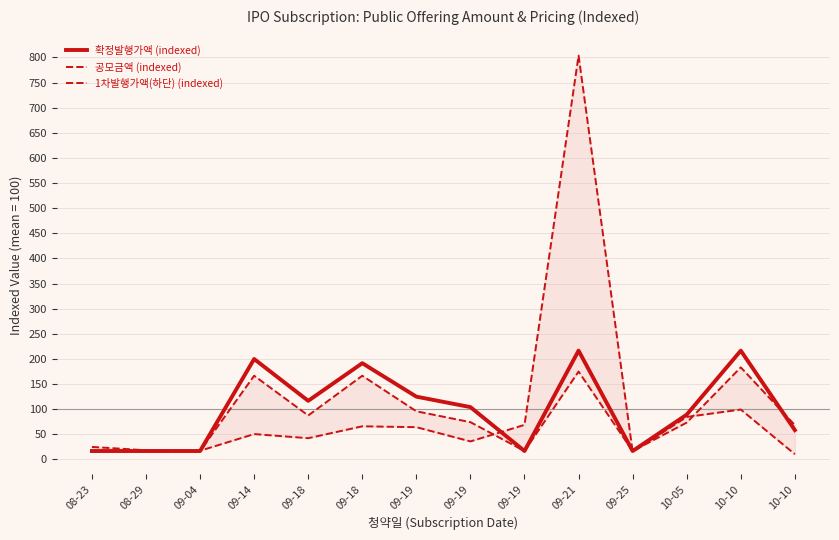

Is it true that 1차발행가액(하단) (indexed) equals 162.4 at 09-19?

False